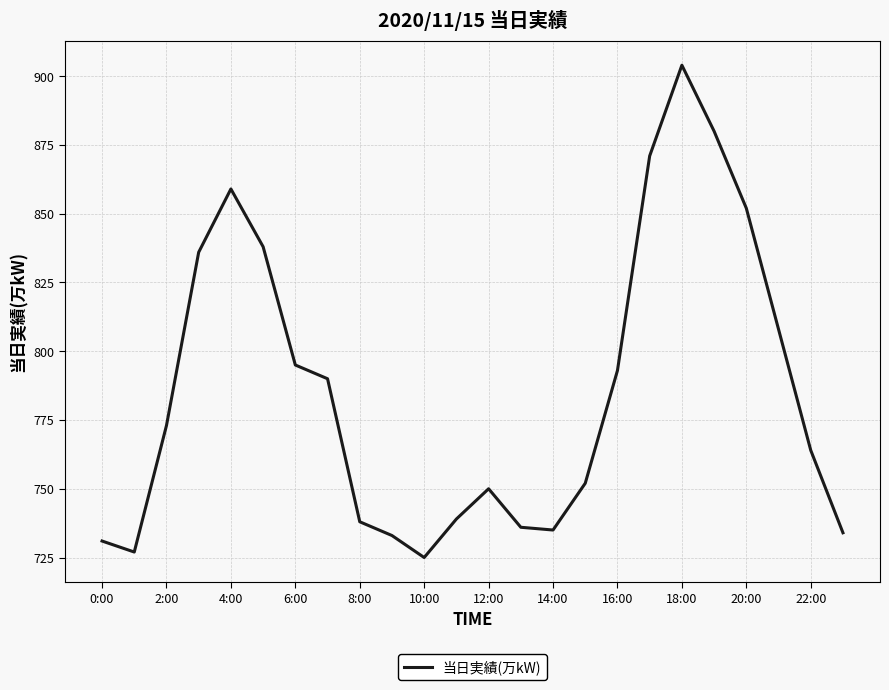

What is the greatest value displayed?

904